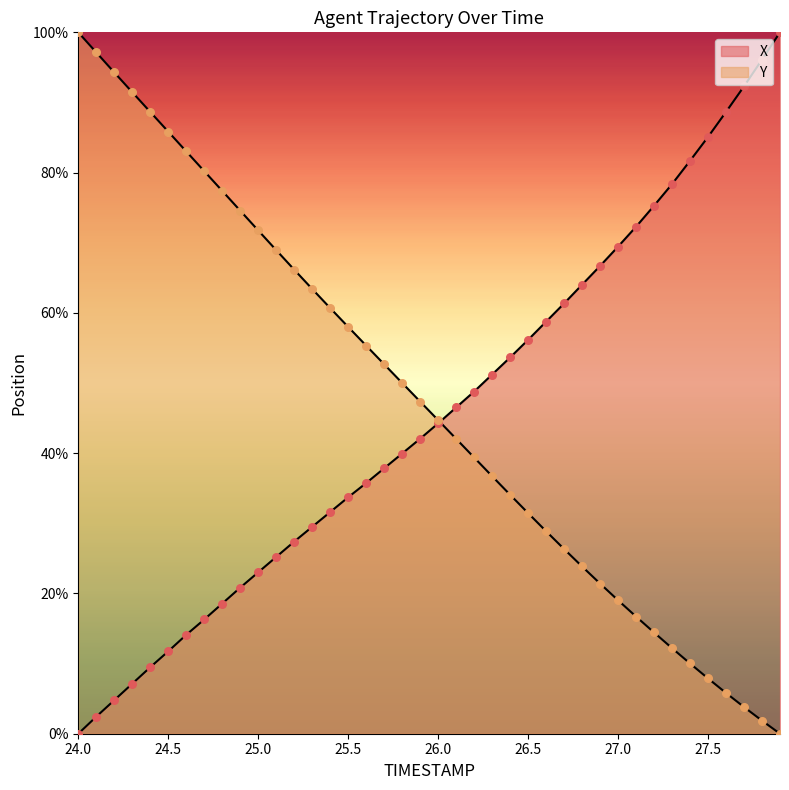

Which series reaches the minimum Y coordinate?

X